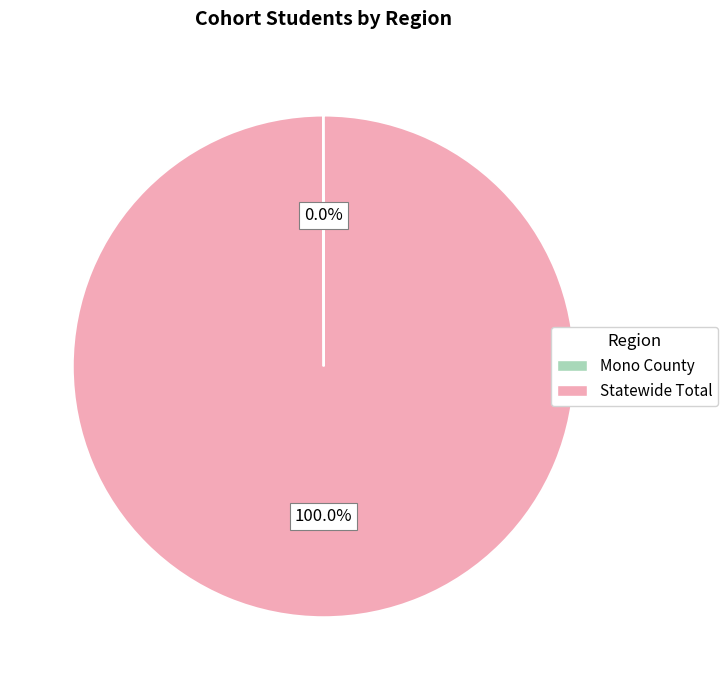

To the nearest percent, what is the average slice percentage?

50%